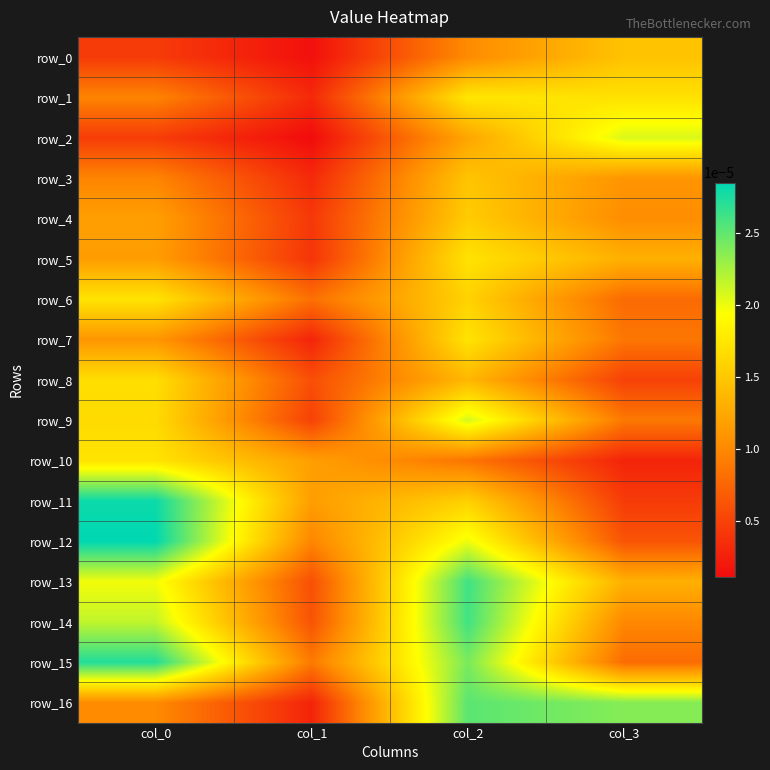

Rank the series at col_3 from lowest to highest value.

row_10, row_11, row_8, row_12, row_6, row_15, row_7, row_9, row_14, row_4, row_3, row_5, row_13, row_0, row_1, row_2, row_16